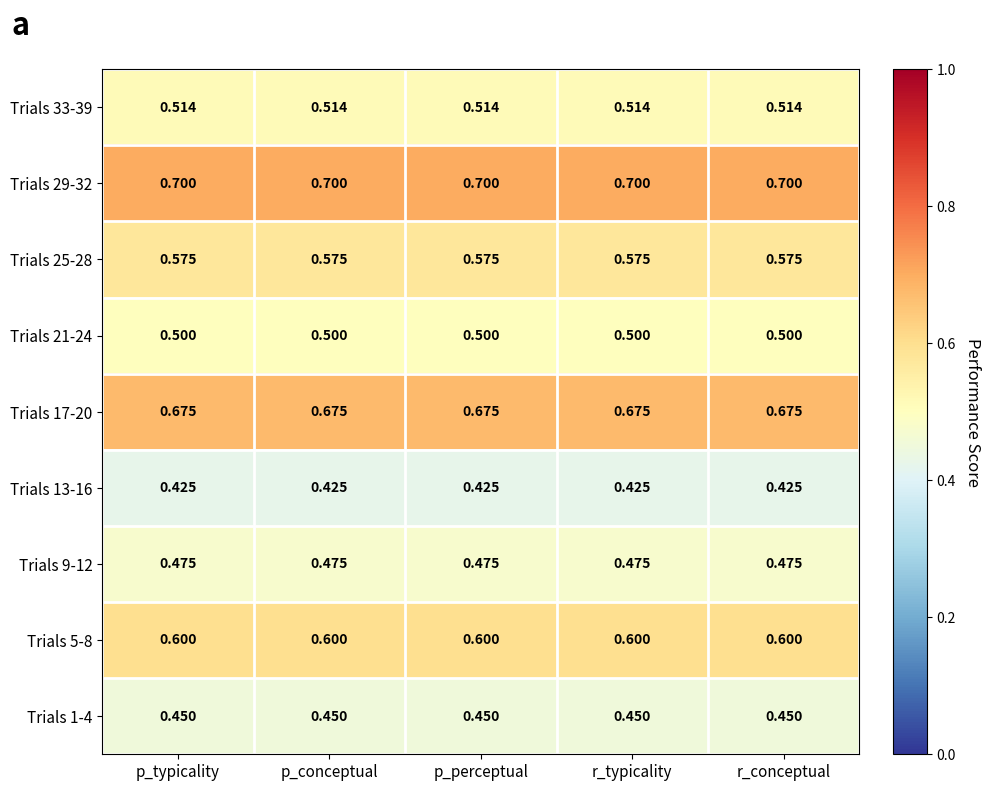

At r_typicality, list the series in order from smallest to largest.

Trials 13-16, Trials 1-4, Trials 9-12, Trials 21-24, Trials 33-39, Trials 25-28, Trials 5-8, Trials 17-20, Trials 29-32